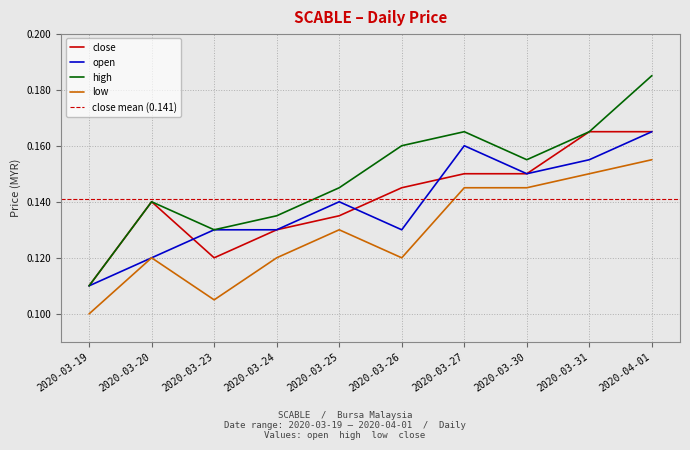

At which category is the sum across all series the highest?

2020-04-01